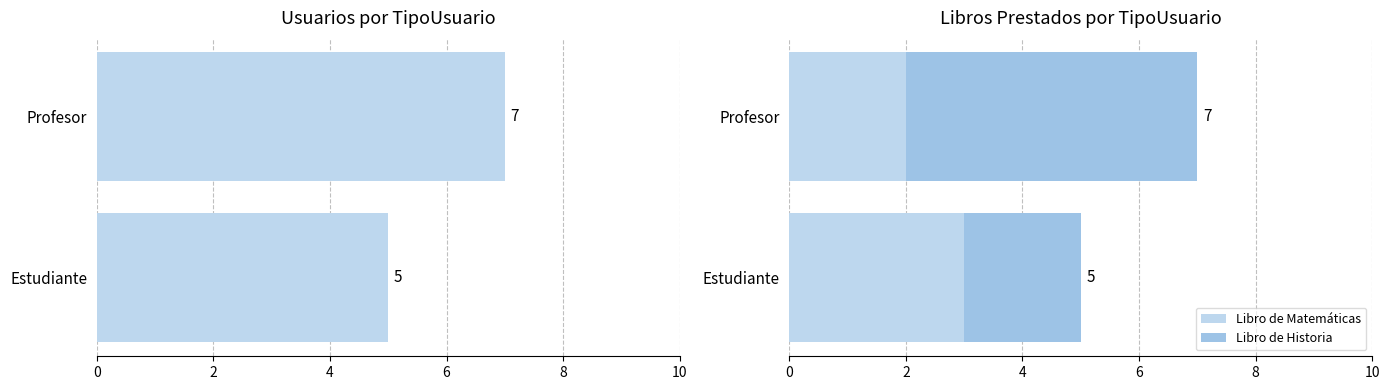

How many data points does each series have?

2